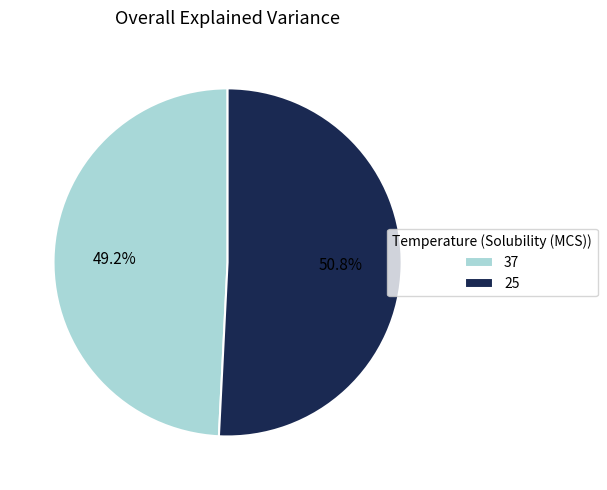

Approximately how many times larger is the value at 37 compared to 25?

1.0